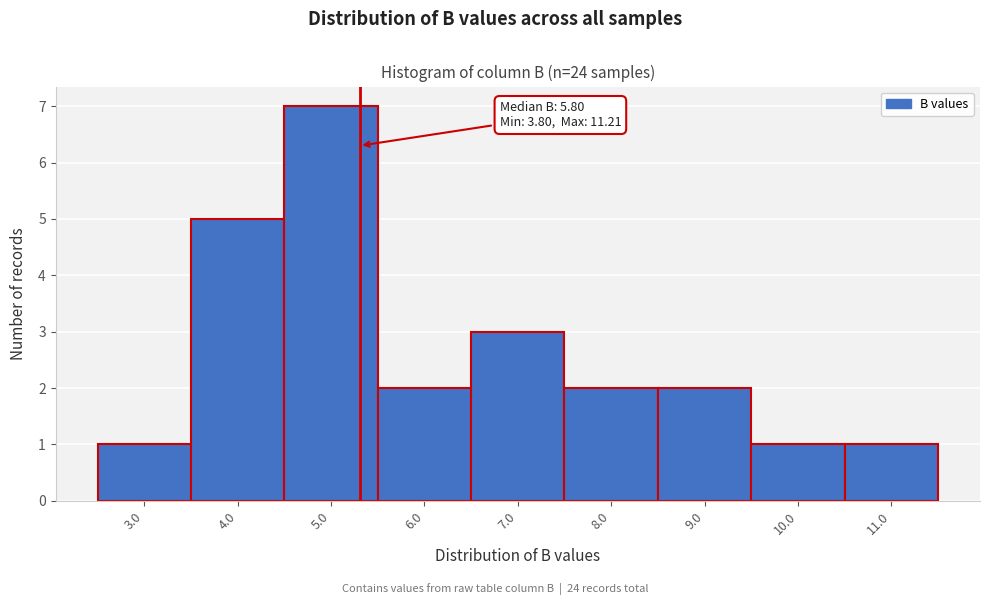

Reading right to left, list all the values displayed in this chart.

1	1	2	2	3	2	7	5	1